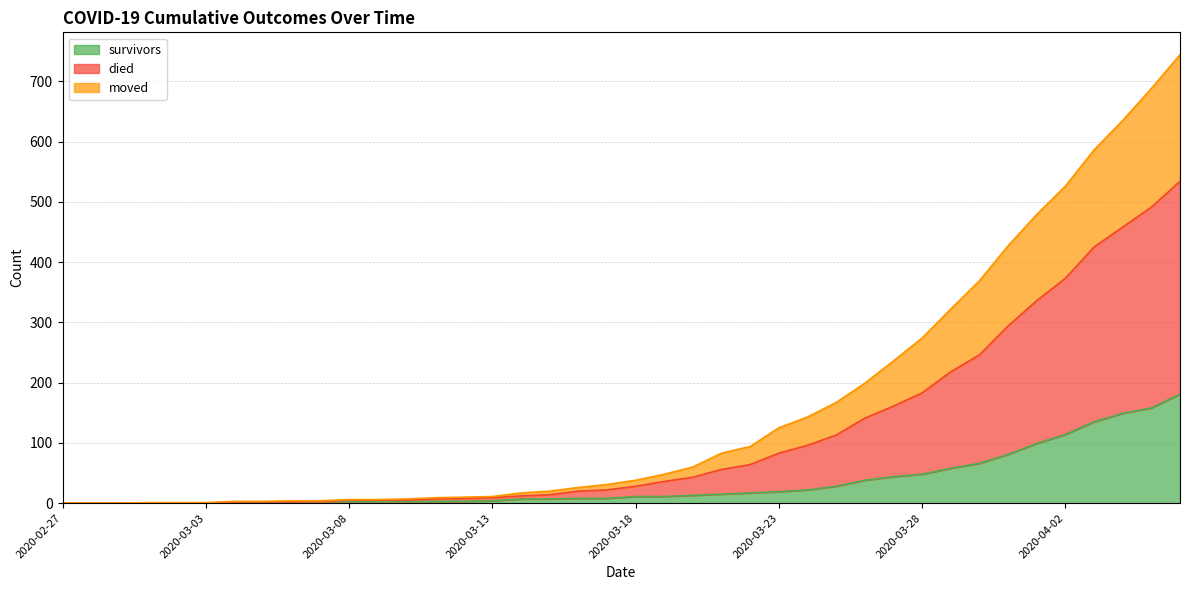

How many lines are shown in the chart?

3